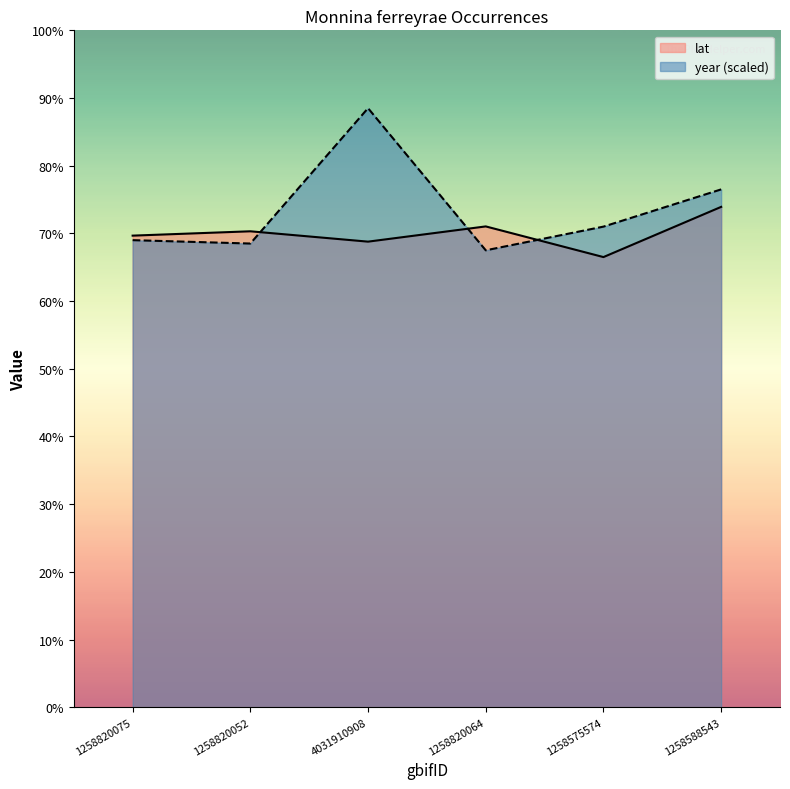

At which label is lat closest to 14?

1258820052